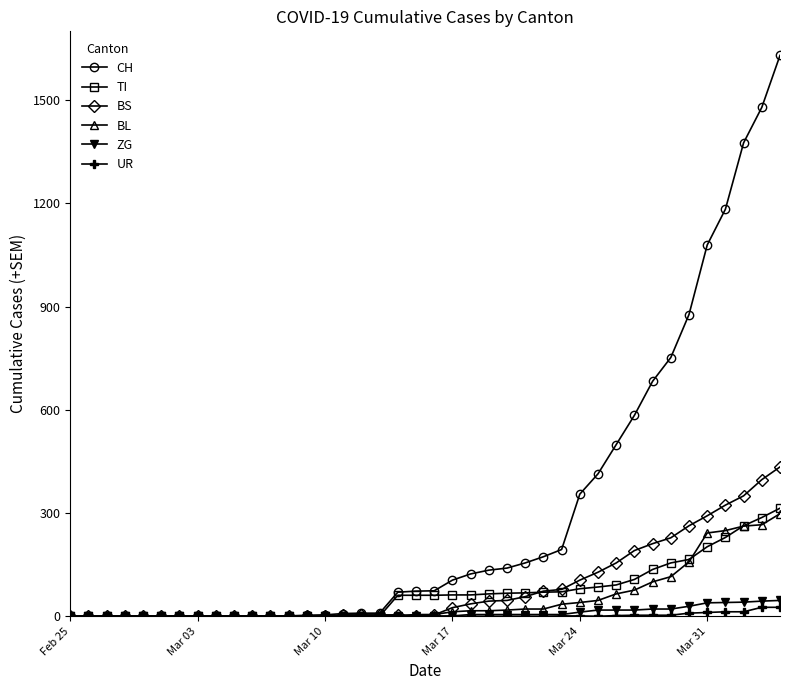

Which series has the largest total across all categories?

CH